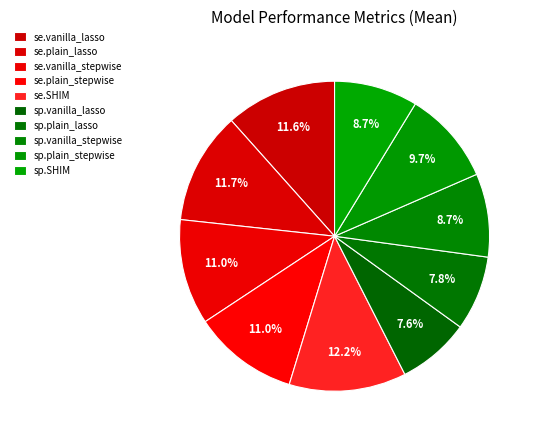

Which has a higher value, se.SHIM or se.plain_stepwise?

se.SHIM